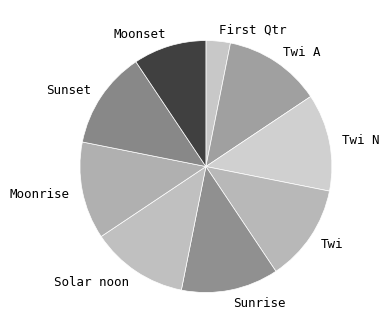

Which slice is the smallest?

First Qtr